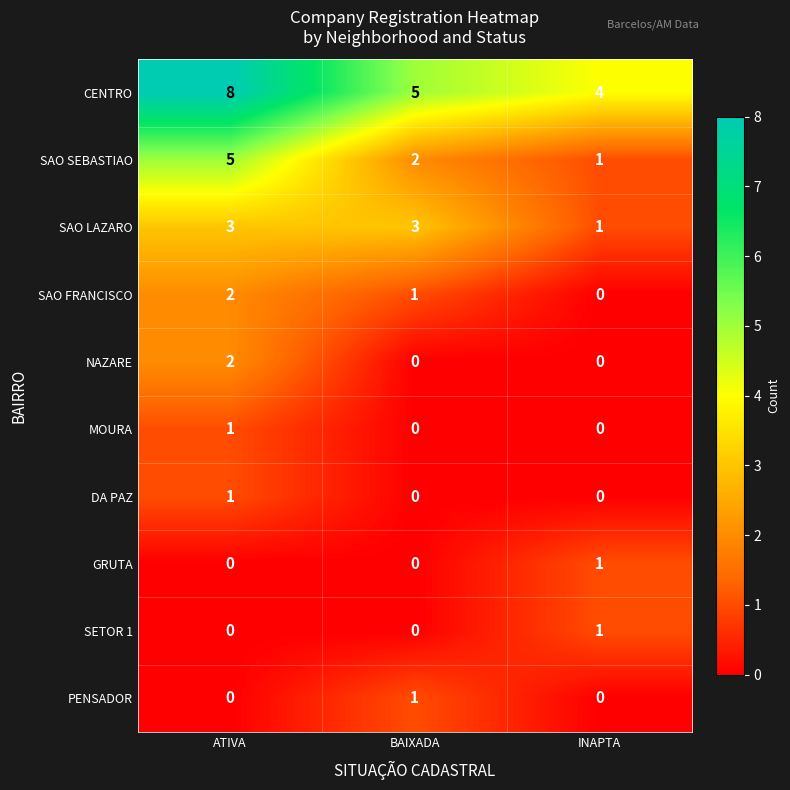

What is the total value across all series at INAPTA?

8